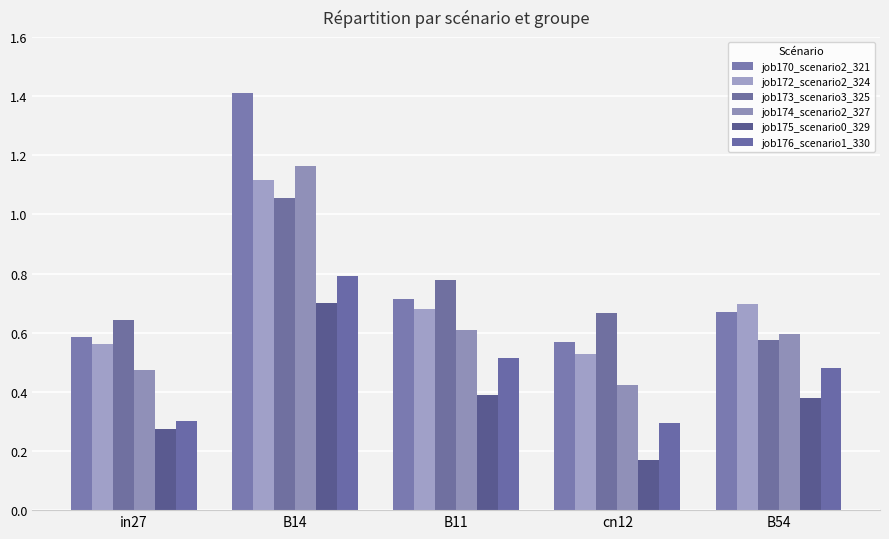

How many groups of bars are there?

5